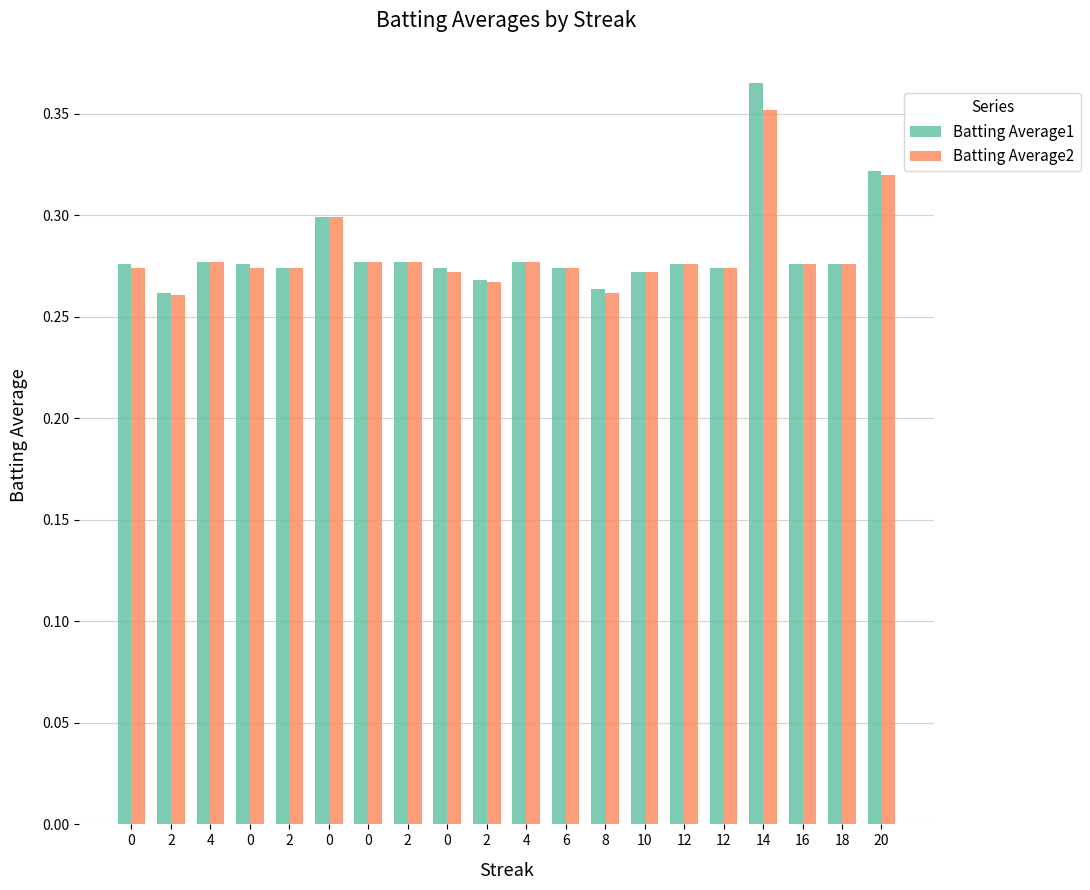

What is the average value of the Batting Average1 series?

0.3